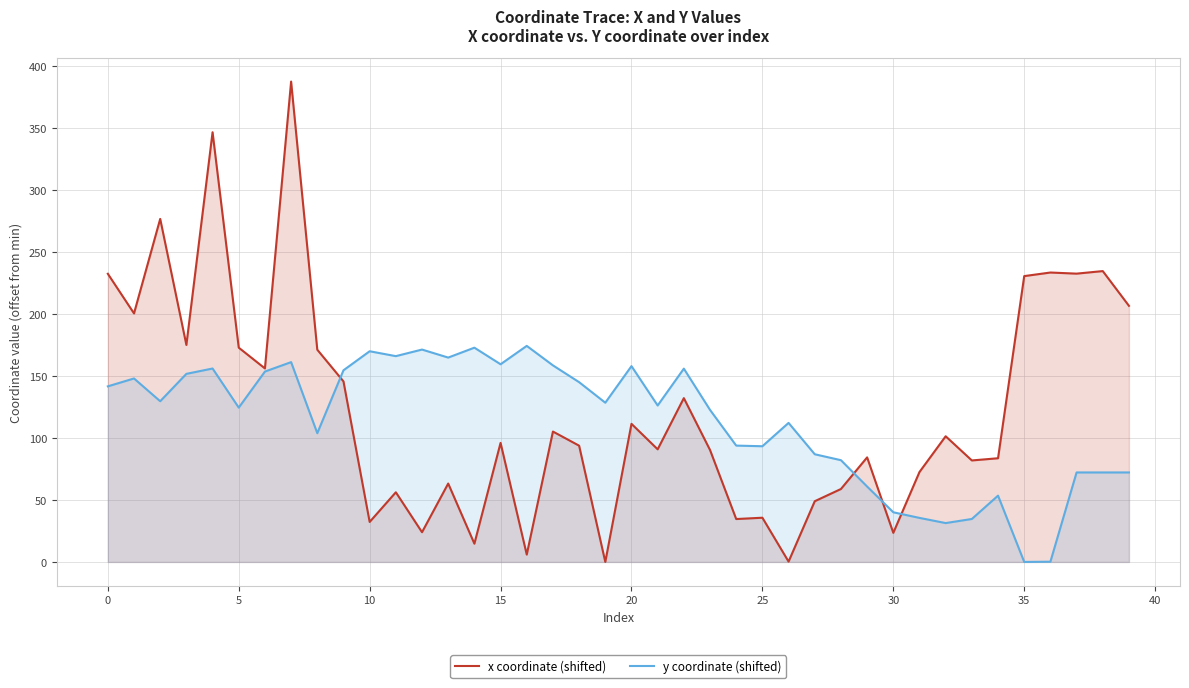

At 37, list the series in order from smallest to largest.

y coordinate (shifted), x coordinate (shifted)